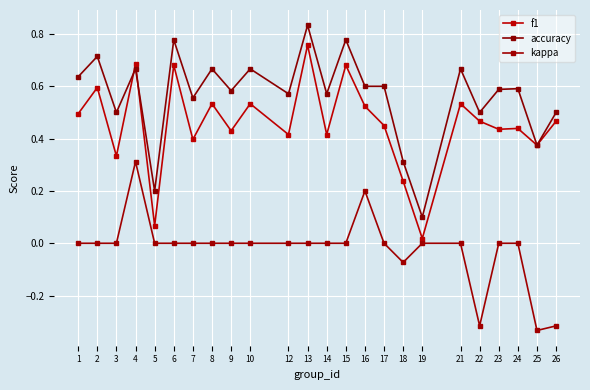

Reading right to left, list all the values displayed in this chart.

f1: 26=0.5	25=0.4	24=0.4	23=0.4	22=0.5	21=0.5	19=0.0	18=0.2	17=0.5	16=0.5	15=0.7	14=0.4	13=0.8	12=0.4	10=0.5	9=0.4	8=0.5	7=0.4	6=0.7	5=0.1	4=0.7	3=0.3	2=0.6	1=0.5
accuracy: 26=0.5	25=0.4	24=0.6	23=0.6	22=0.5	21=0.7	19=0.1	18=0.3	17=0.6	16=0.6	15=0.8	14=0.6	13=0.8	12=0.6	10=0.7	9=0.6	8=0.7	7=0.6	6=0.8	5=0.2	4=0.7	3=0.5	2=0.7	1=0.6
kappa: 26=-0.3	25=-0.3	24=0.0	23=0.0	22=-0.3	21=0.0	19=0.0	18=-0.1	17=0.0	16=0.2	15=0.0	14=0.0	13=0.0	12=0.0	10=0.0	9=0.0	8=0.0	7=0.0	6=0.0	5=0.0	4=0.3	3=0.0	2=0.0	1=0.0